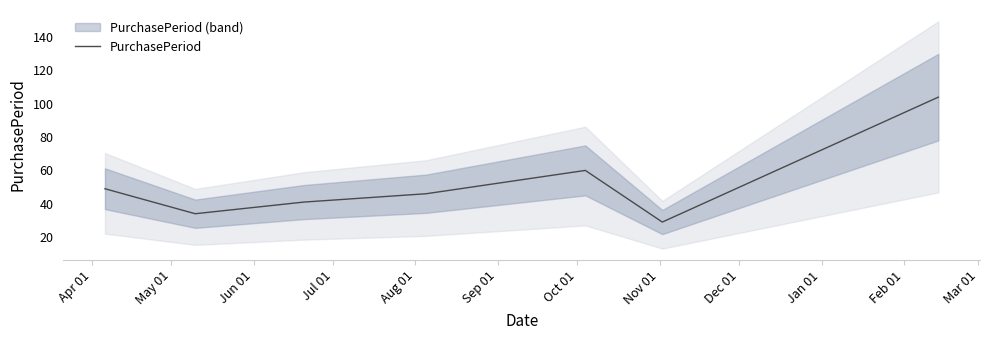

What is the maximum value for PurchasePeriod?

104